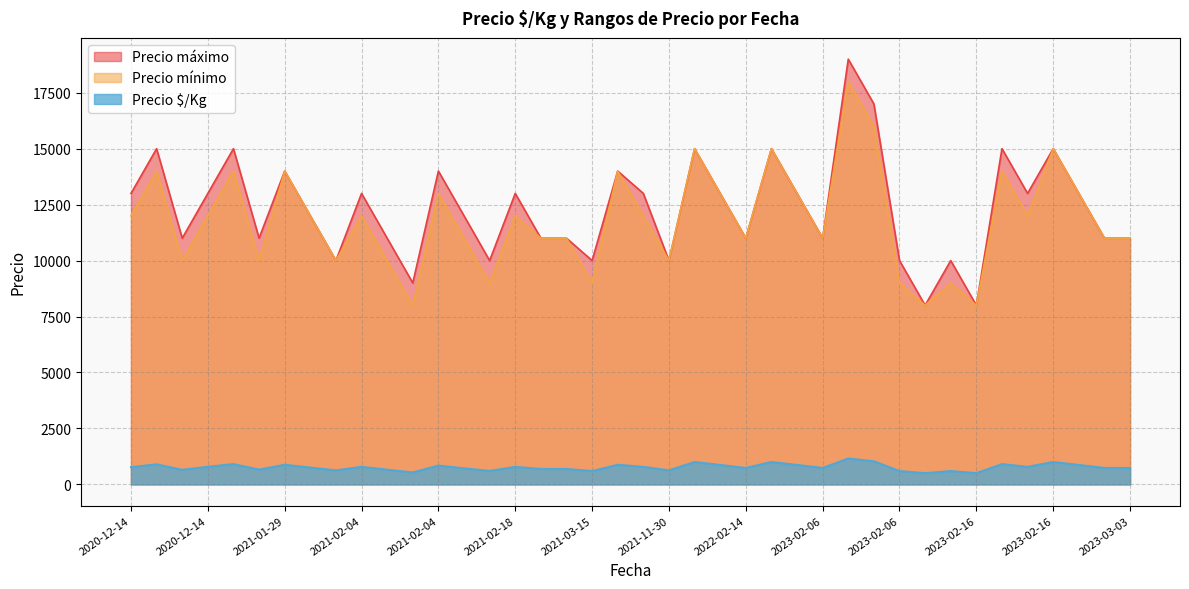

Is the value of Precio máximo at 2023-03-03 greater than the value of Precio $/Kg at 2021-11-30?

Yes